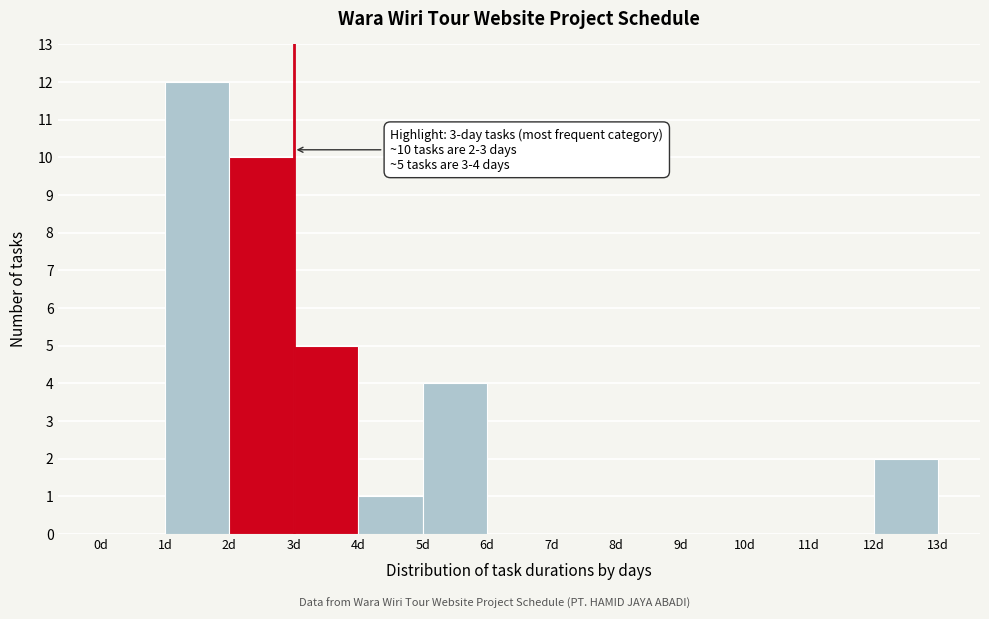

Over which range of the x-axis is the bar tallest?

1 to 2